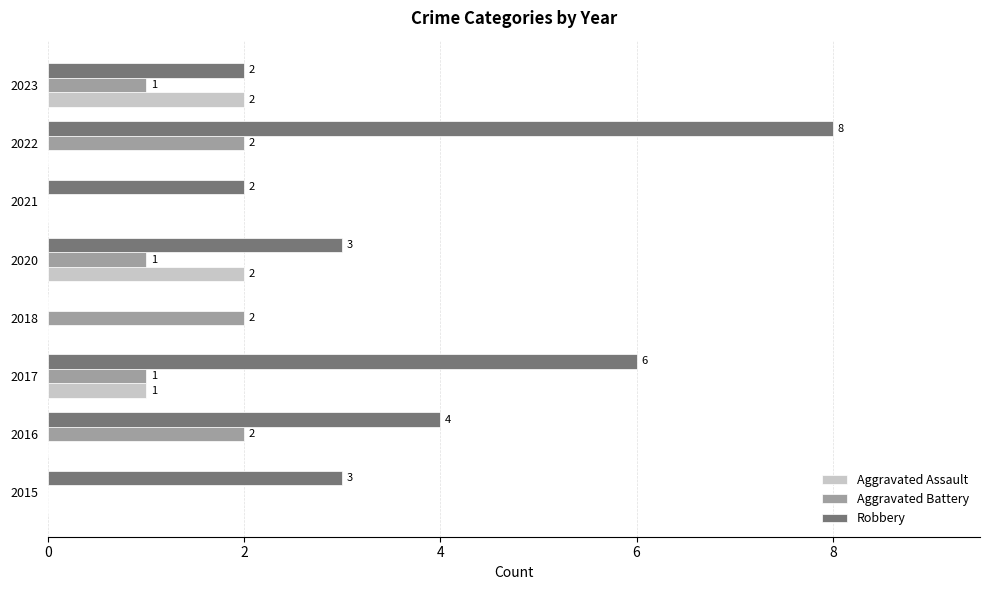

True or false: Aggravated Assault has a value of -1 at 2018.

False